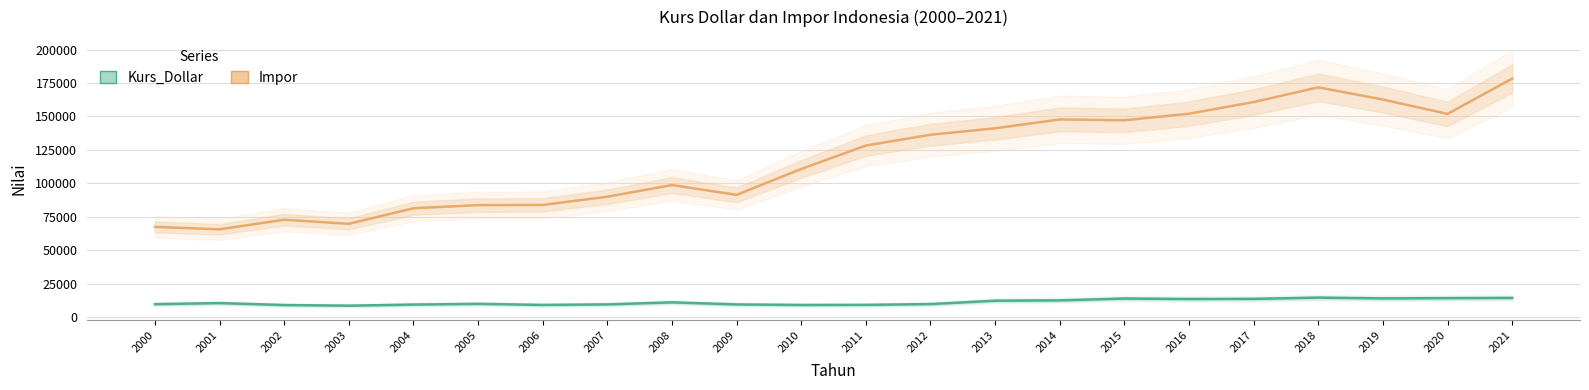

At how many categories does at least one series exceed 85645?

15